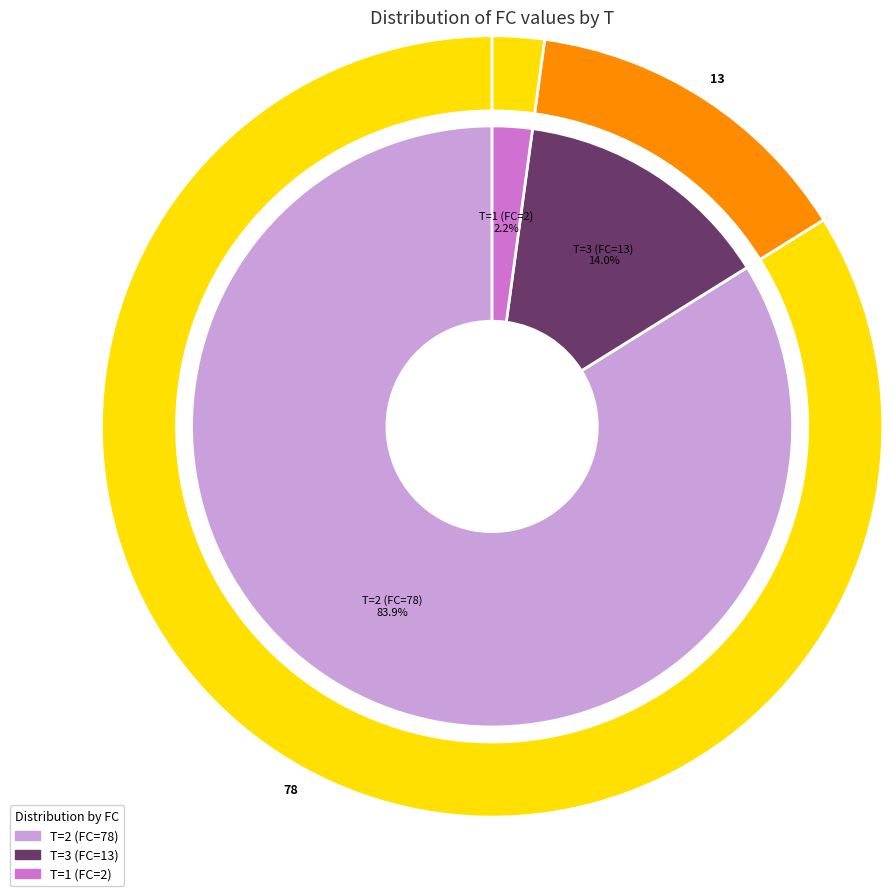

Does 9 represent more than half of the total?

No